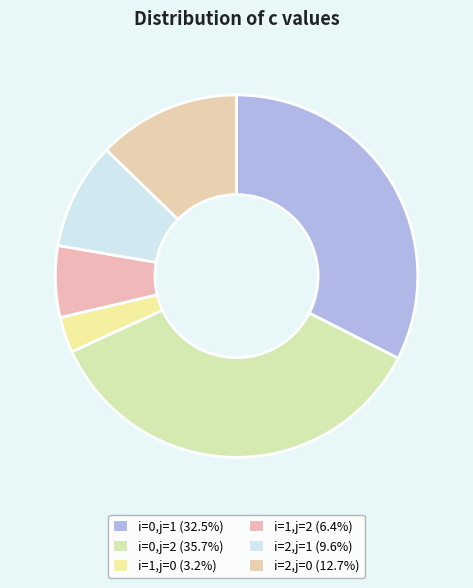

Which has a higher value, i=0,j=1 or i=2,j=1?

i=0,j=1